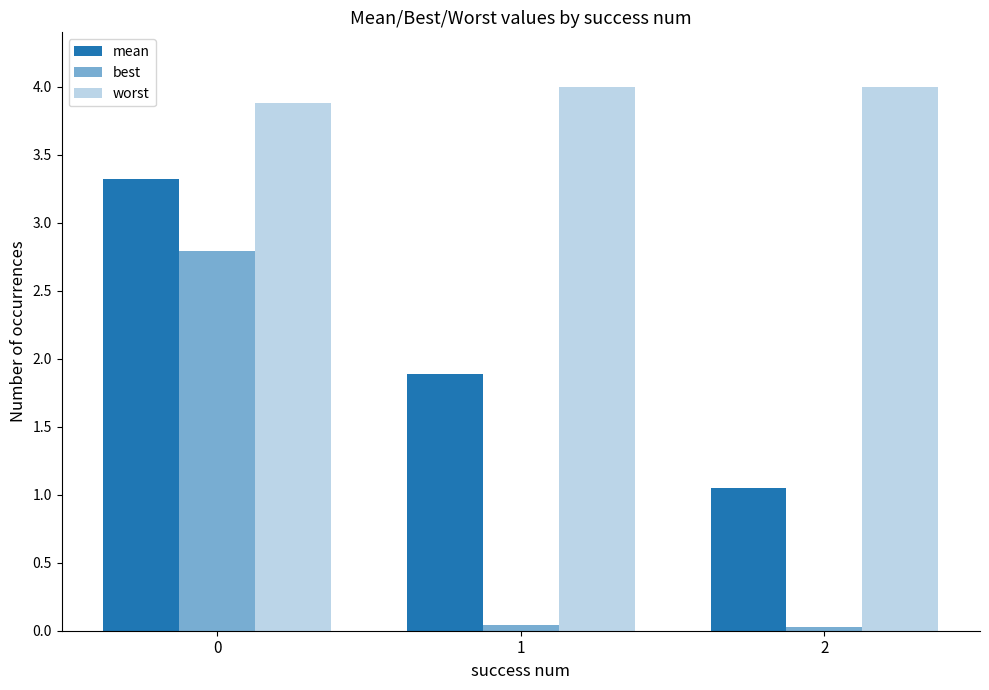

How many distinct data groups are displayed?

3